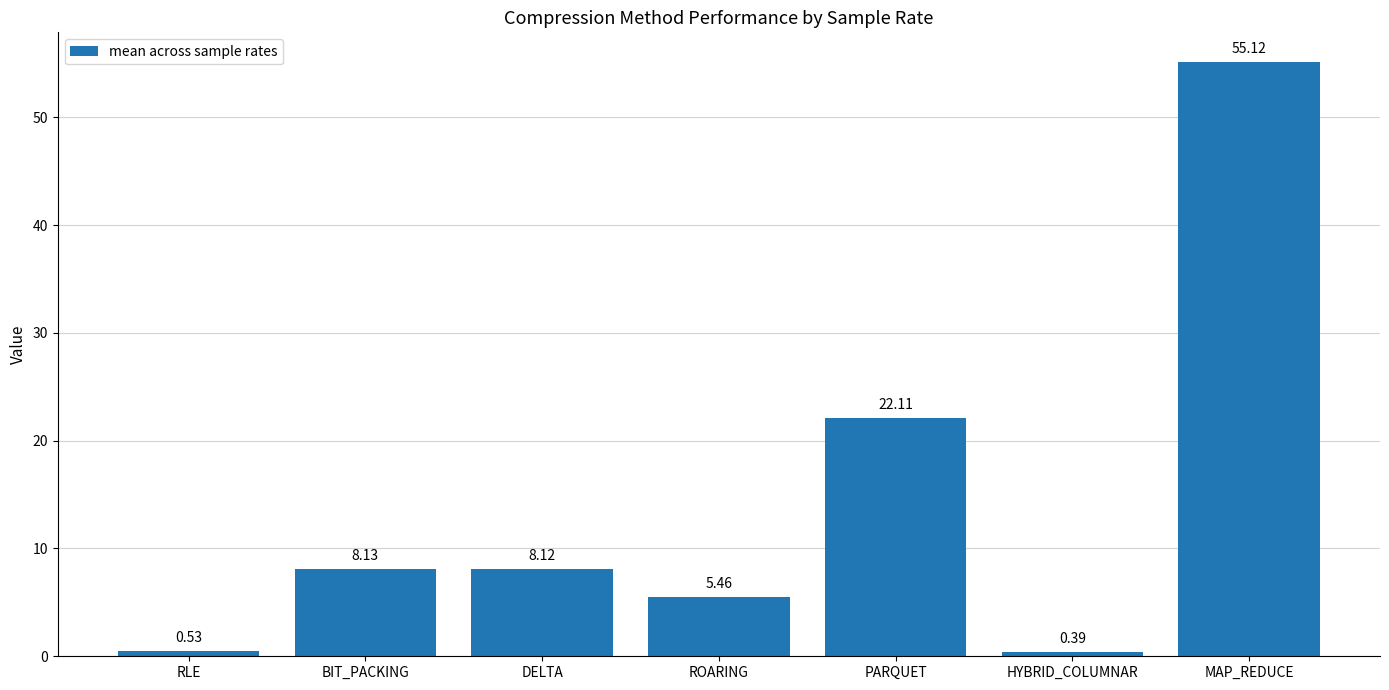

Does the chart contain any negative values?

No